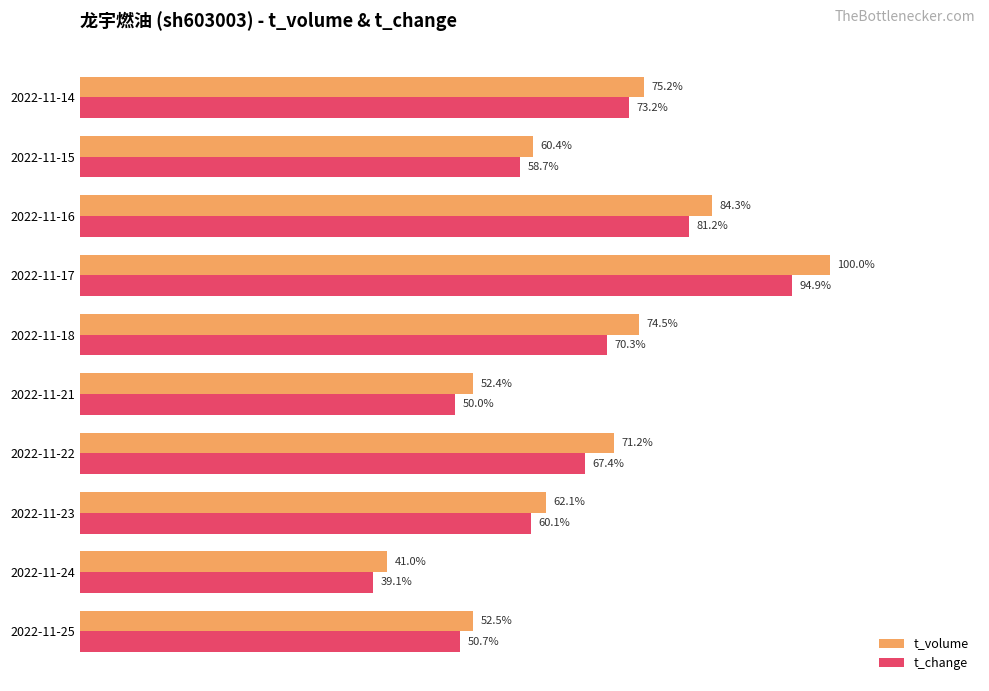

At which category is the sum across all series the highest?

2022-11-17